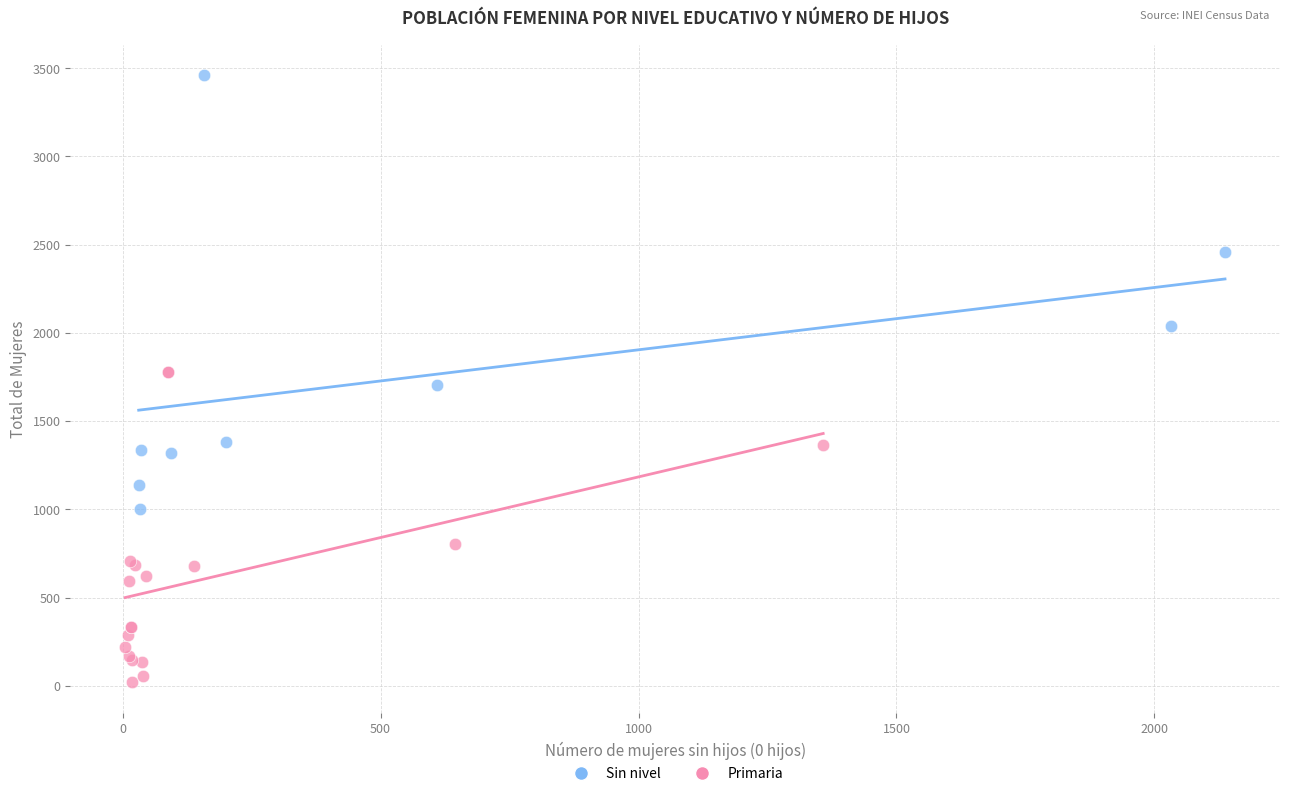

Which series reaches the minimum Y coordinate?

Primaria